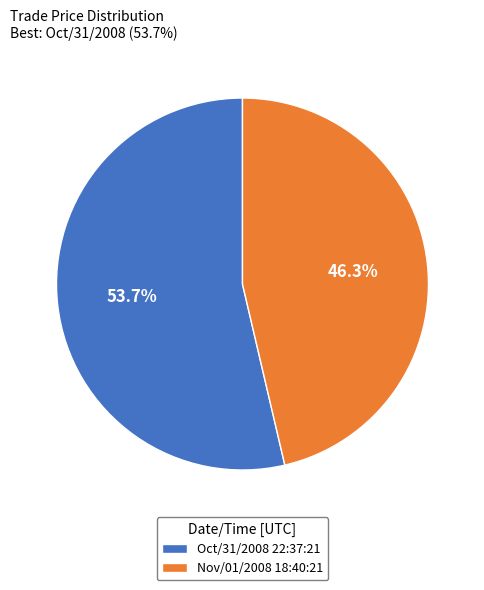

What portion of the pie excludes Nov/01/2008 18:40:21?

53.7%